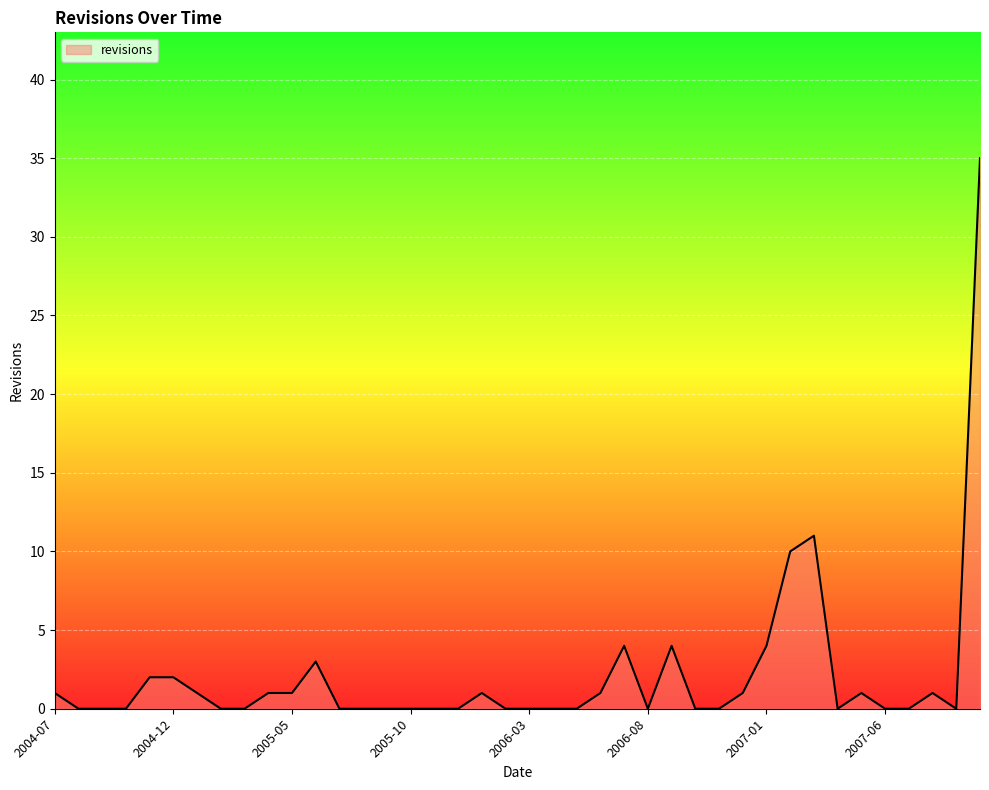

What is the difference between the maximum and minimum values?

35